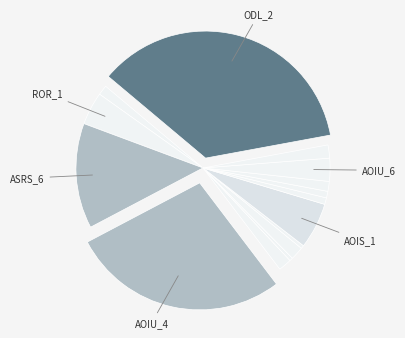

How many slices are in this pie chart?

15